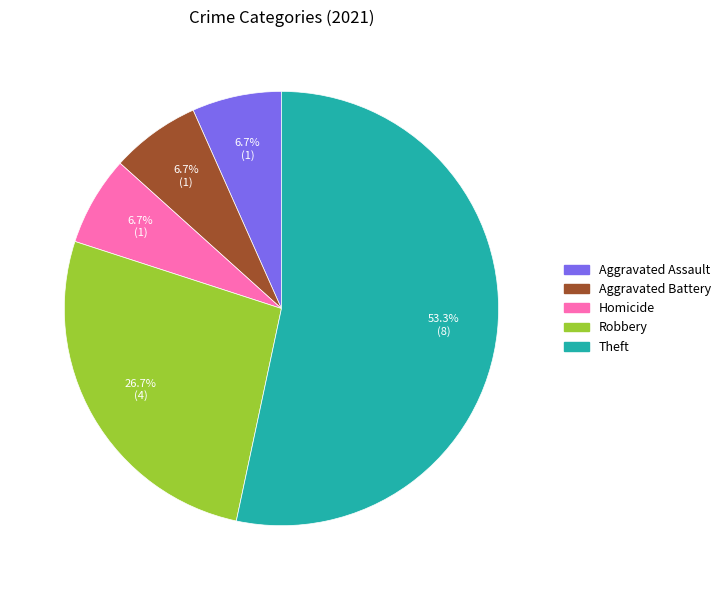

What percentage is NOT represented by Aggravated Battery?

93.3%